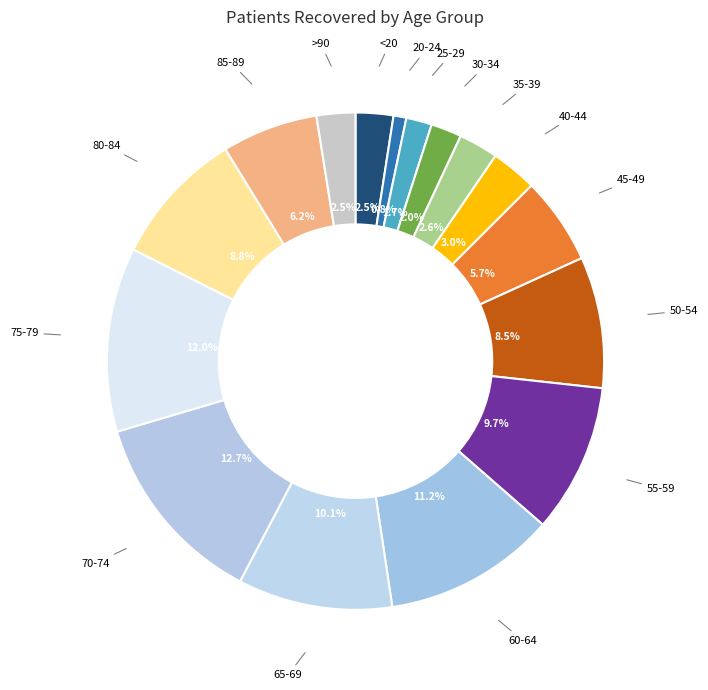

Which category has the smallest portion of the pie?

20-24